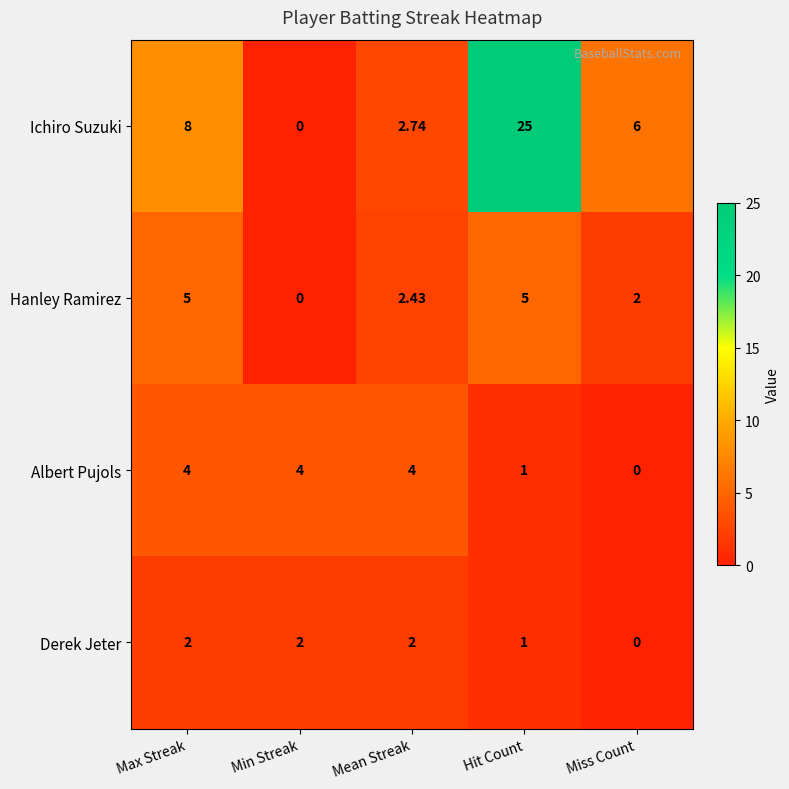

How many values in Derek Jeter are above zero?

4